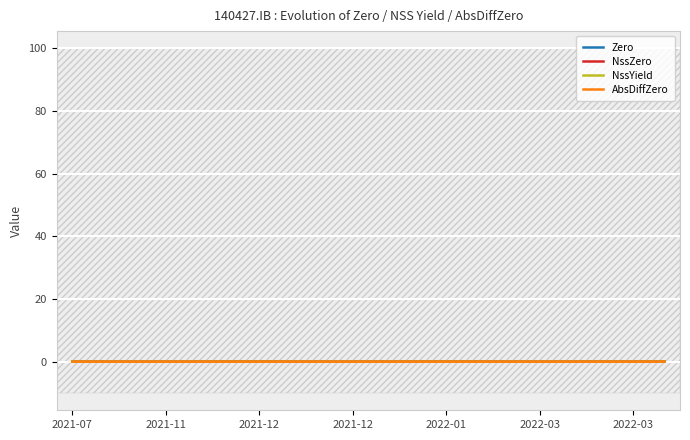

True or false: AbsDiffZero and NssZero intersect in this chart.

False